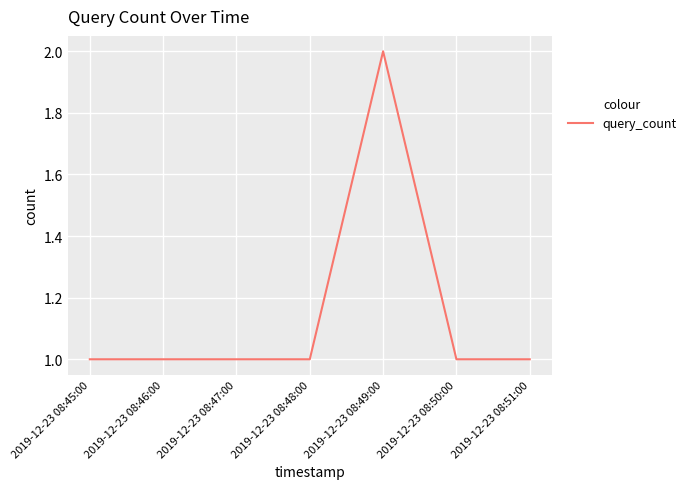

The chart shows a value of 2 at 2019-12-23 08:48:00. True or false?

False